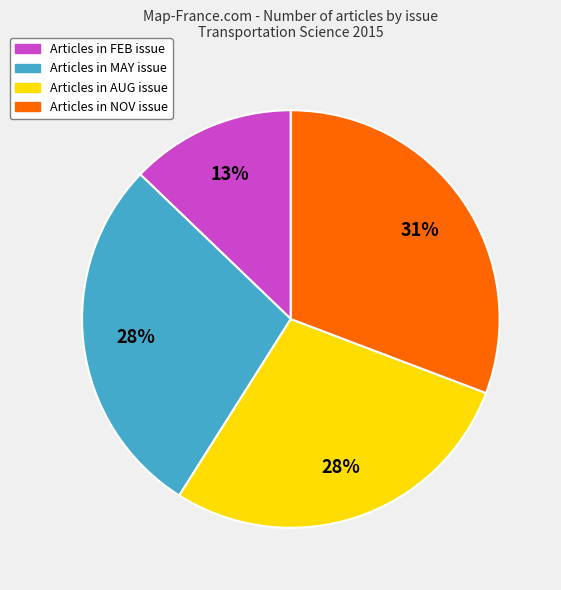

Is there any slice that represents more than half of the pie?

No